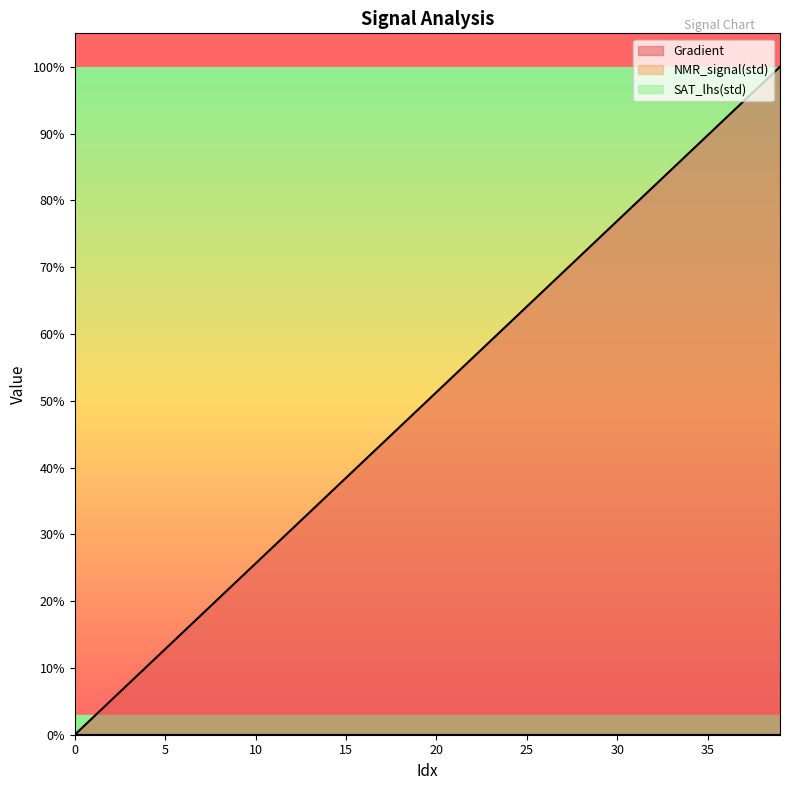

True or false: NMR_signal(std) and SAT_lhs(std) cross at least once.

False